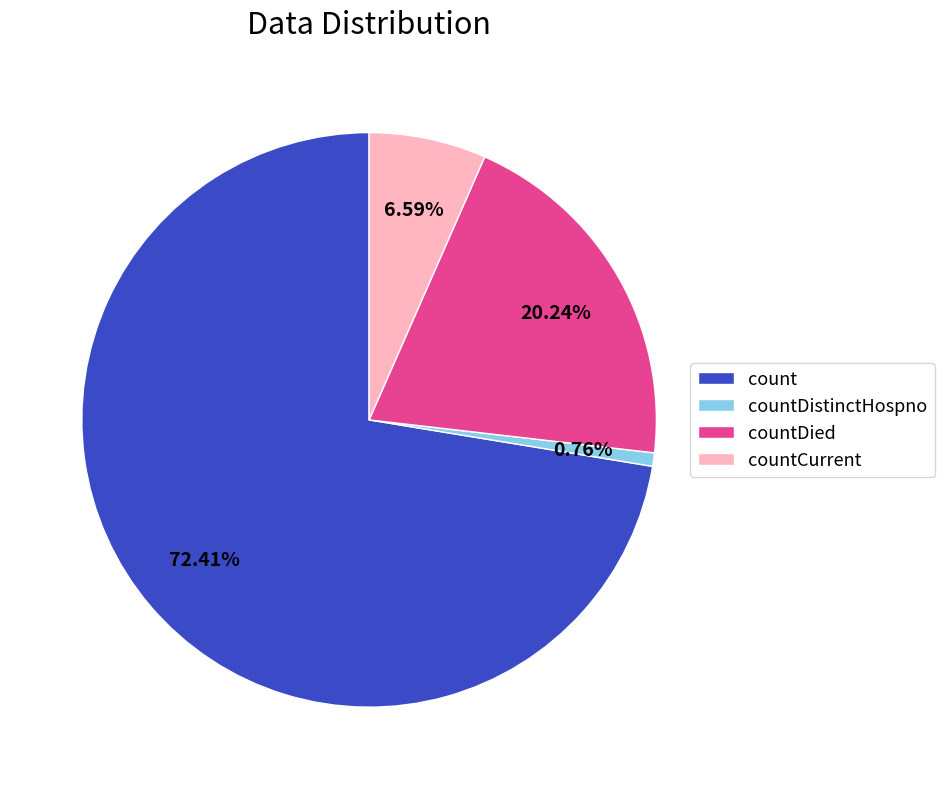

To the nearest percent, what percentage of the pie is countCurrent?

7%